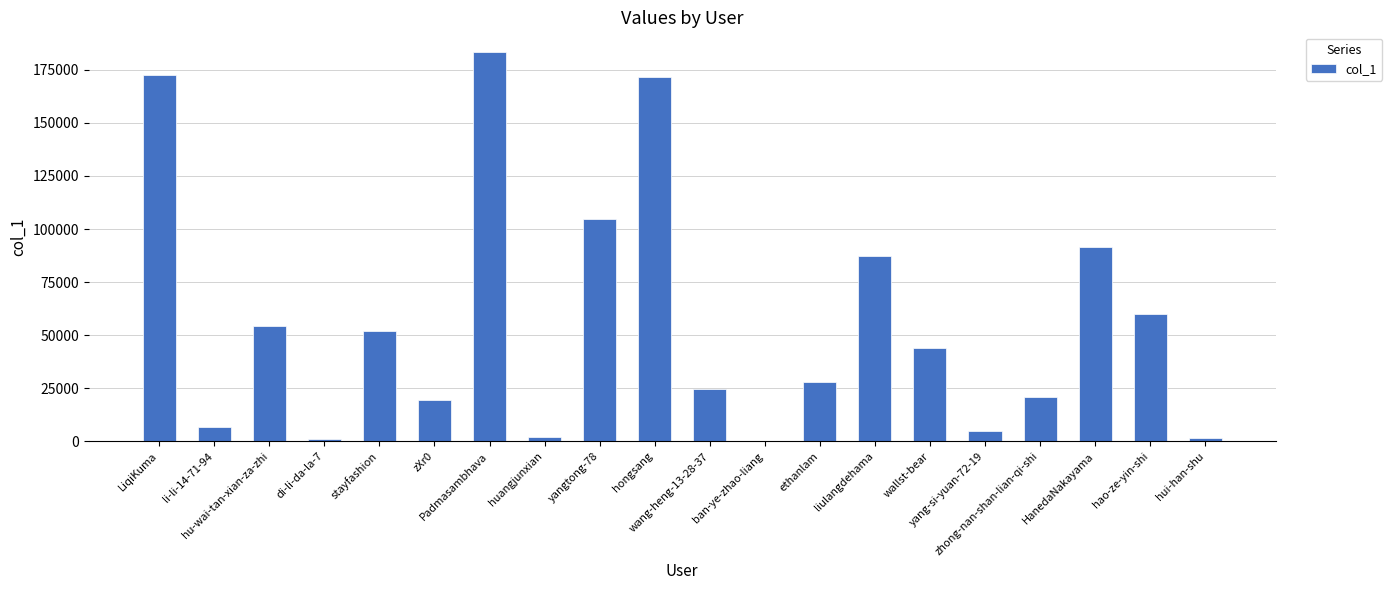

What is the sum of all values?

1130673